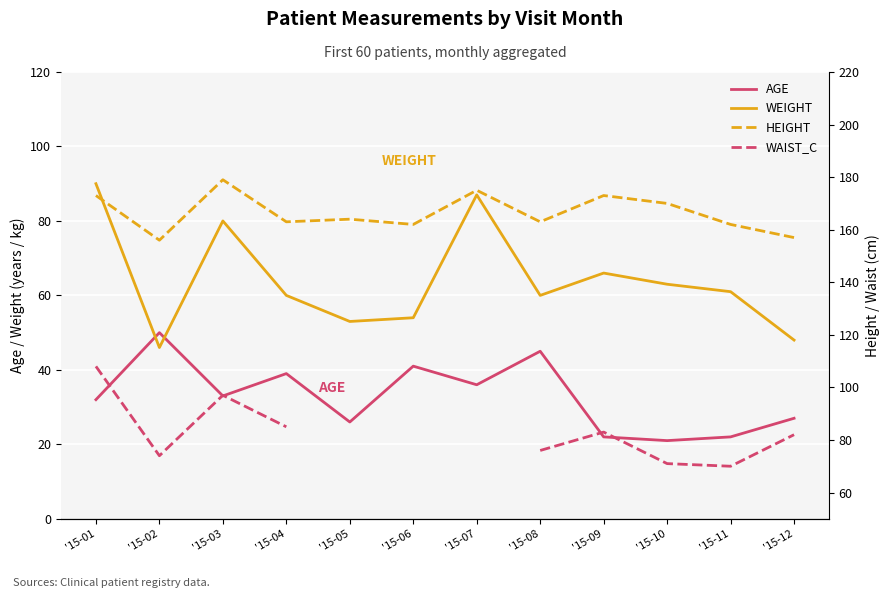

List the series in order of their peak value, highest first.

HEIGHT, WAIST_C, WEIGHT, AGE